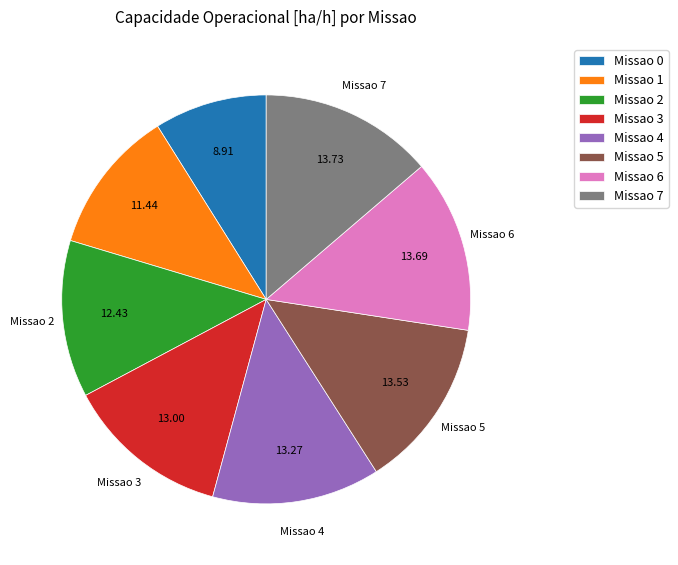

Does any single category account for the majority?

No